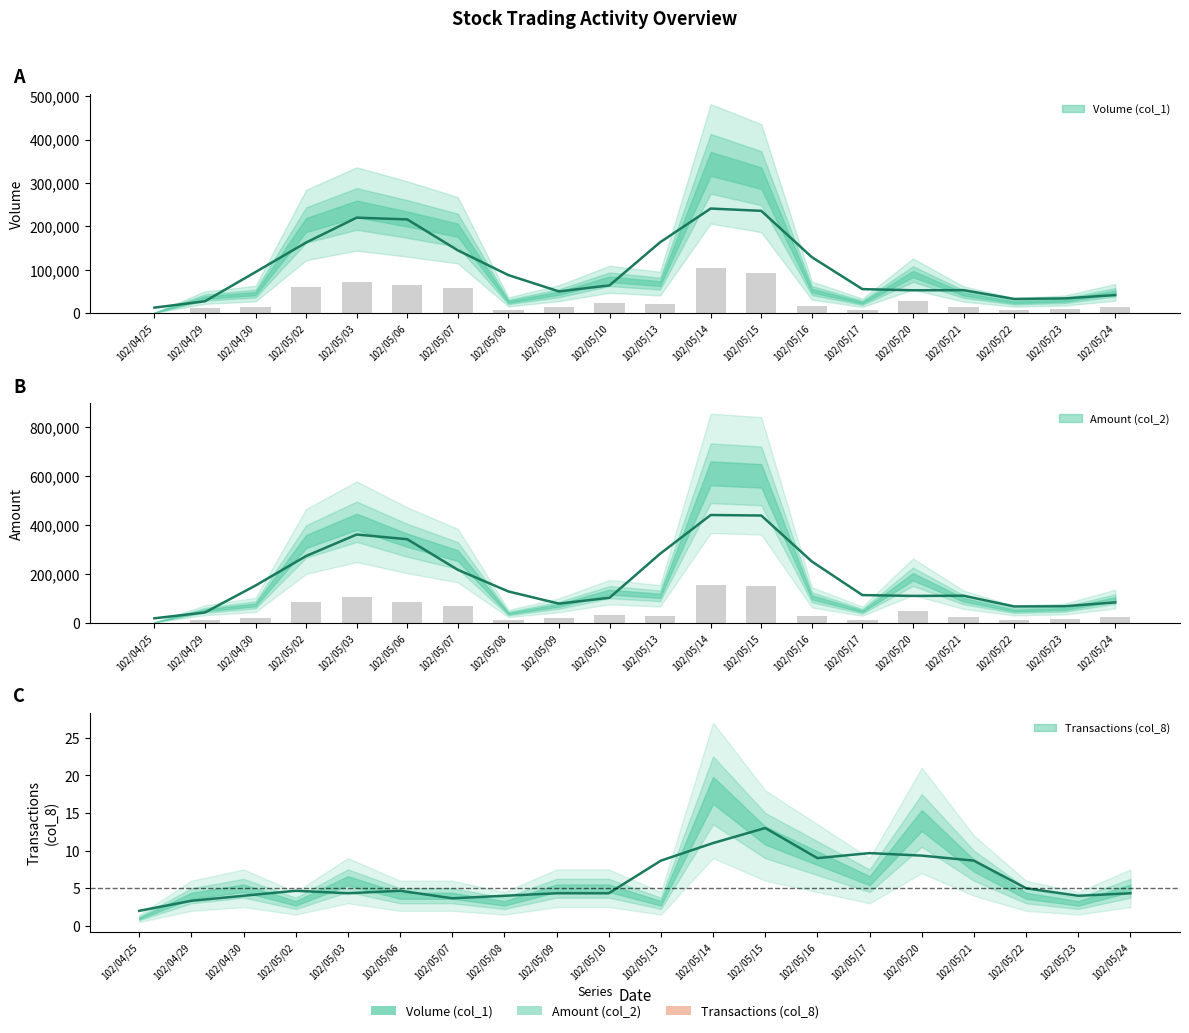

At how many categories does at least one series exceed 82250?

5